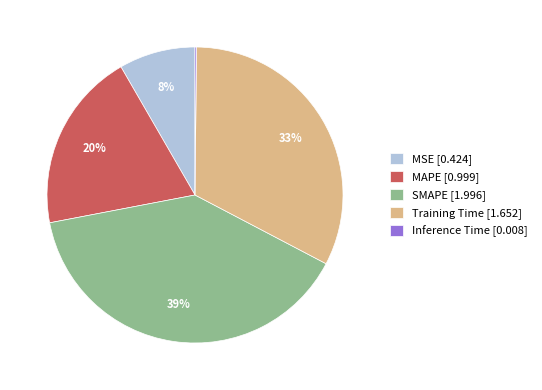

Is there any slice that represents more than half of the pie?

No